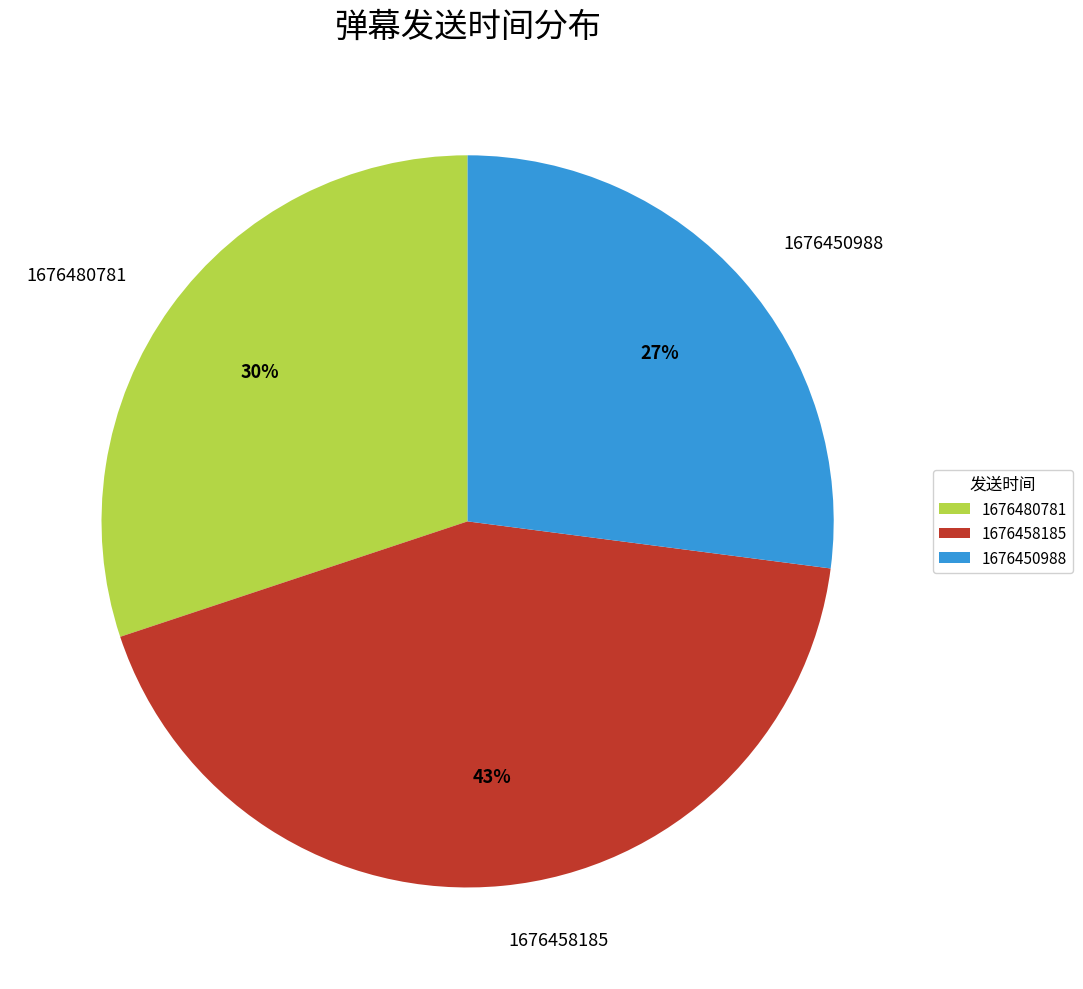

Count the number of slices in the pie.

3